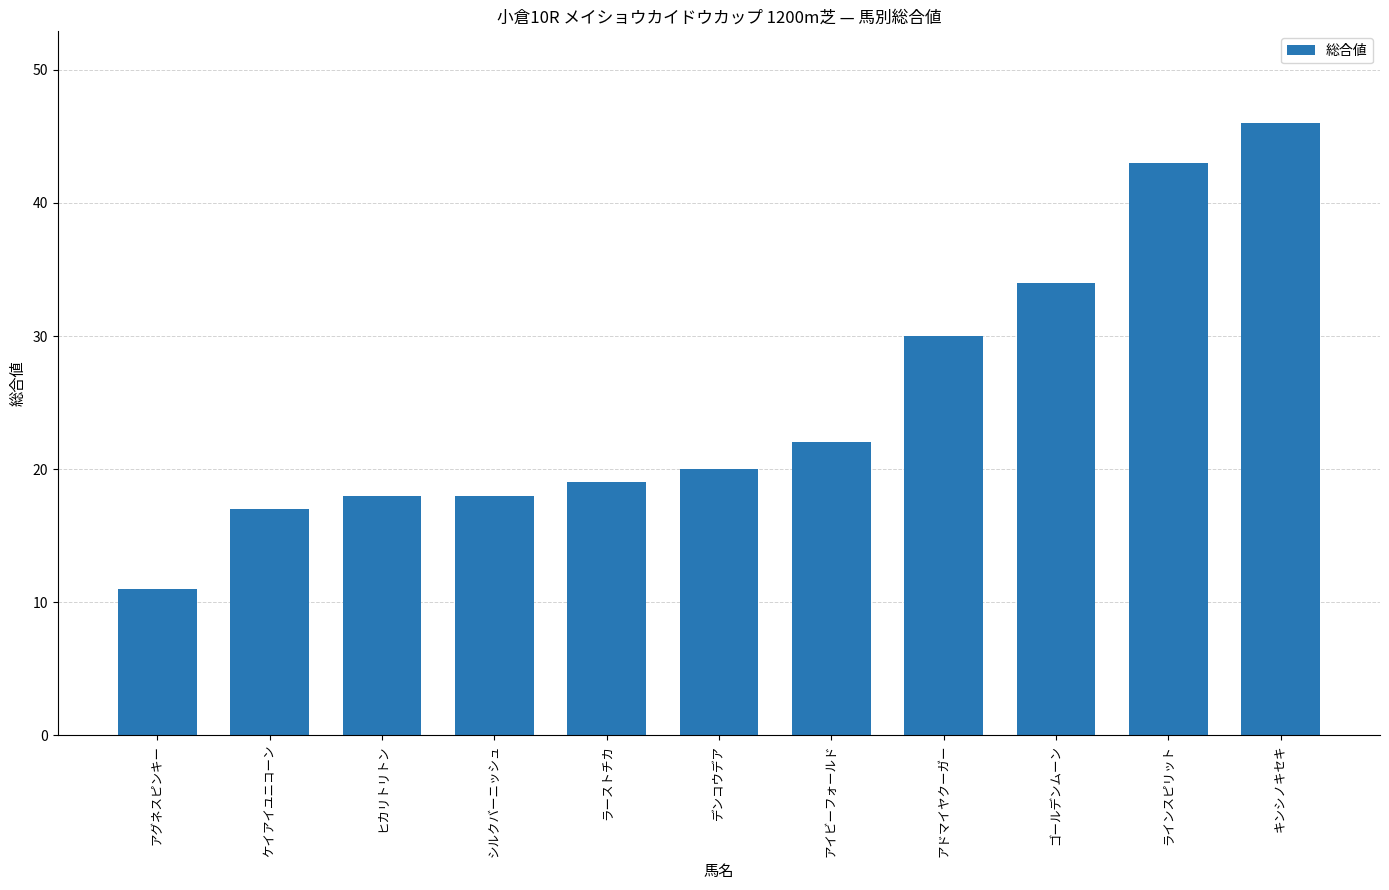

What is the maximum value shown in the chart?

46